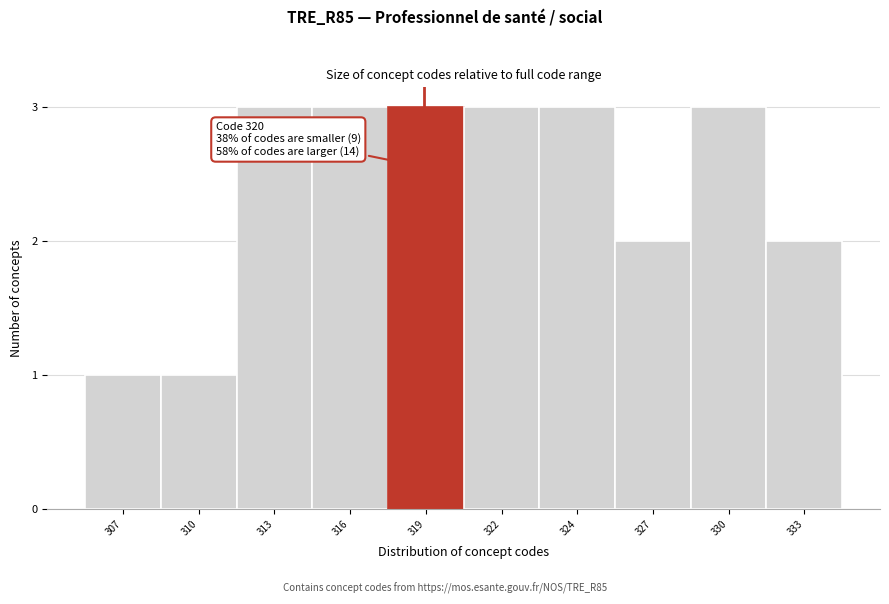

Reading right to left, what are all the values shown in this chart?

2	3	2	3	3	3	3	3	1	1